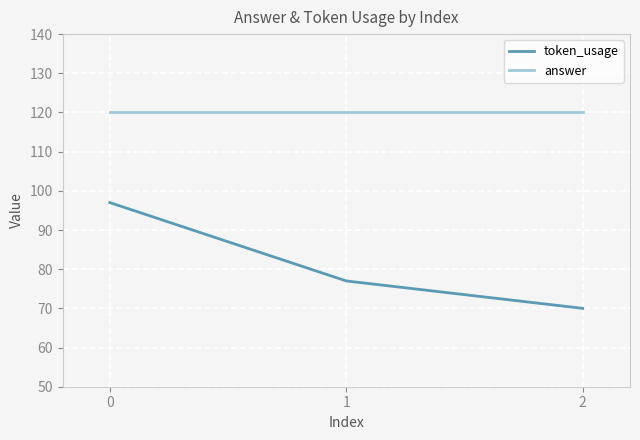

Is this an area chart (filled region under the line)?

No